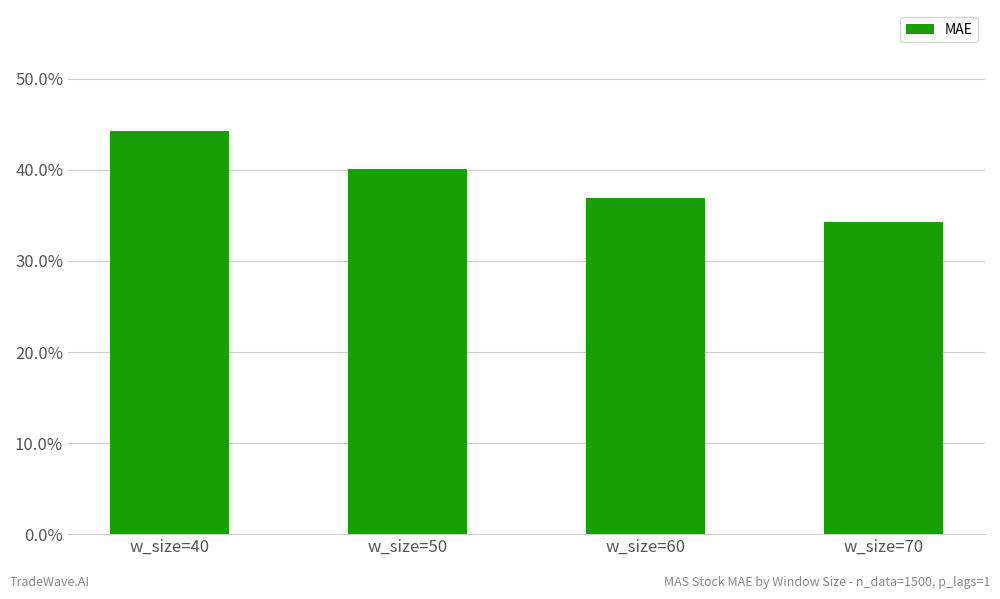

What is the sum of the values at w_size=50 and w_size=40?

0.8